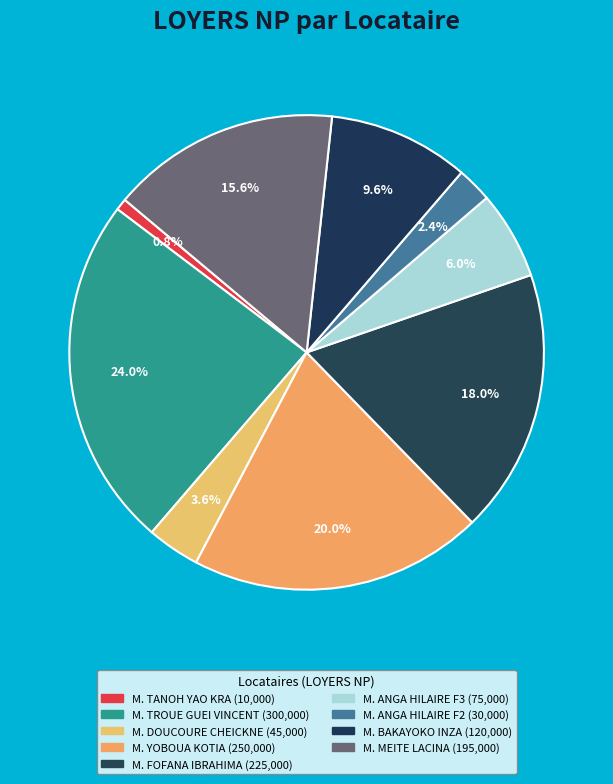

Is there any slice that represents more than half of the pie?

No